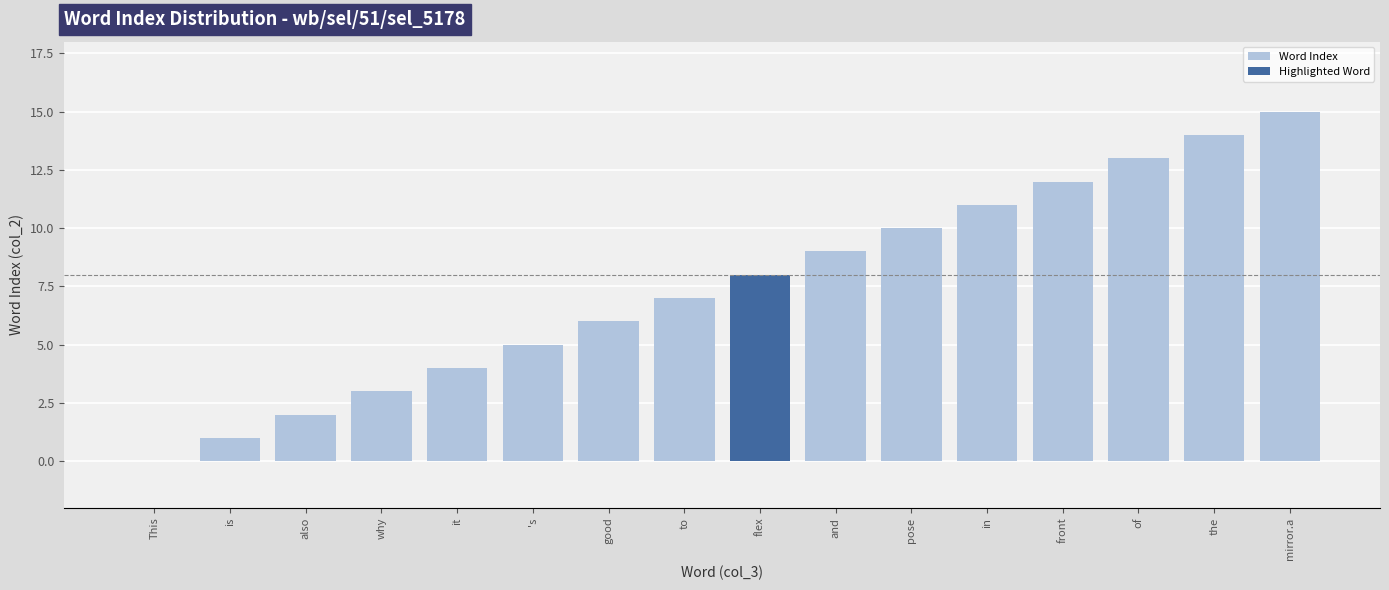

What is the difference between the maximum and minimum values?

15